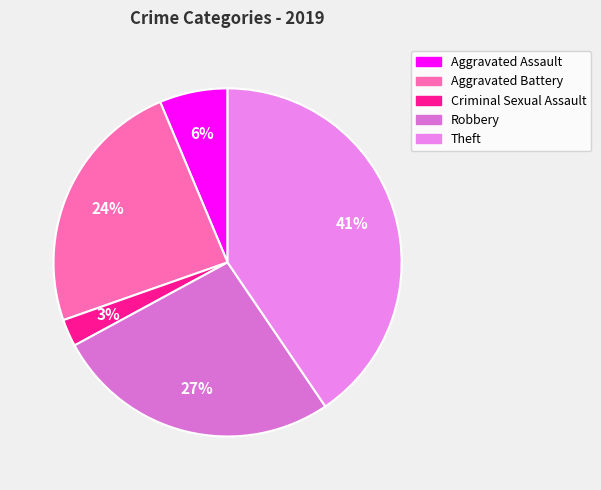

How many segments does this pie chart have?

5